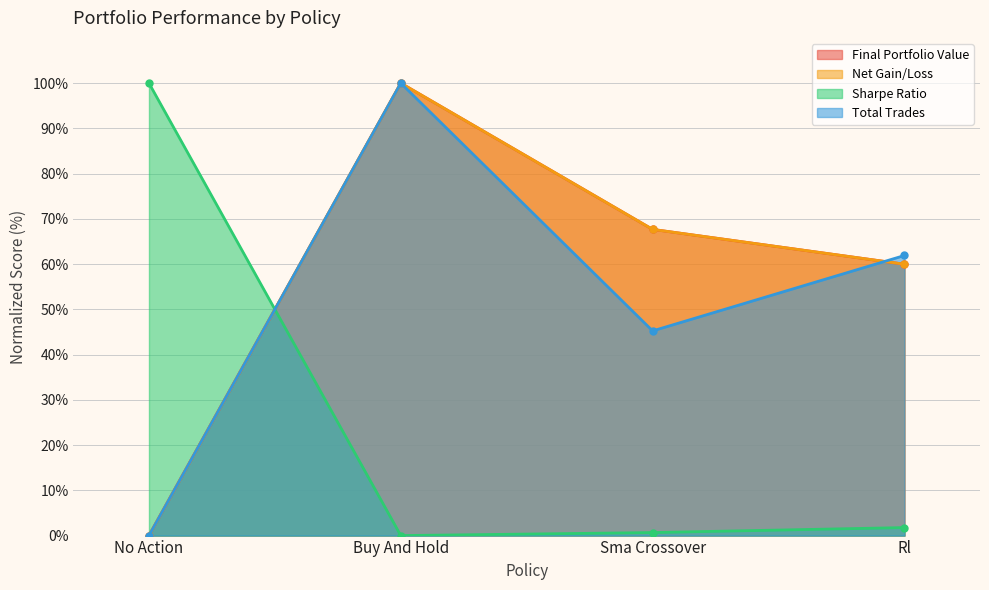

How many values in the Net Gain/Loss series exceed 67?

2